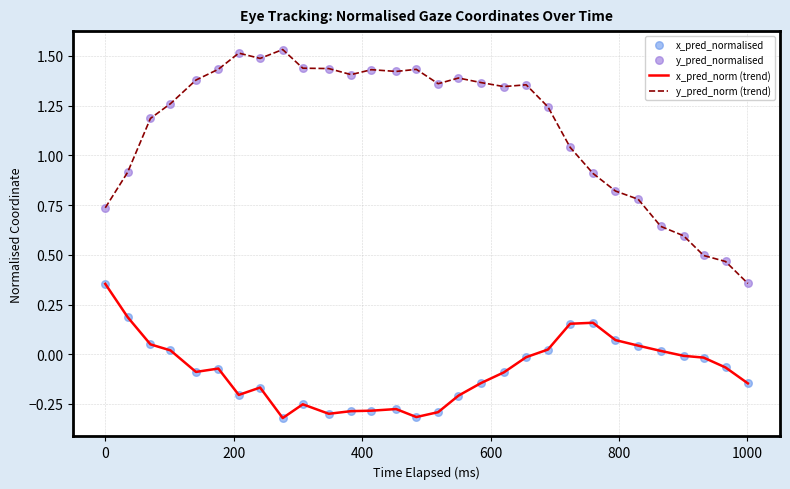

Which series has the widest spread of values?

y_pred_norm (trend)